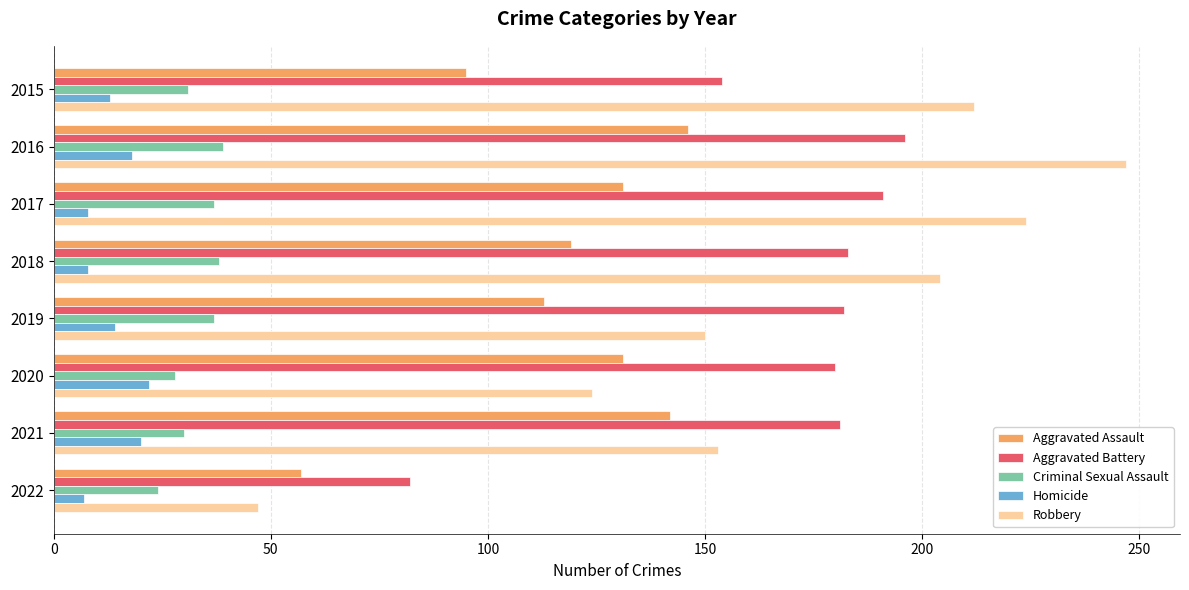

Where is Aggravated Assault nearest to the value 101?

2015